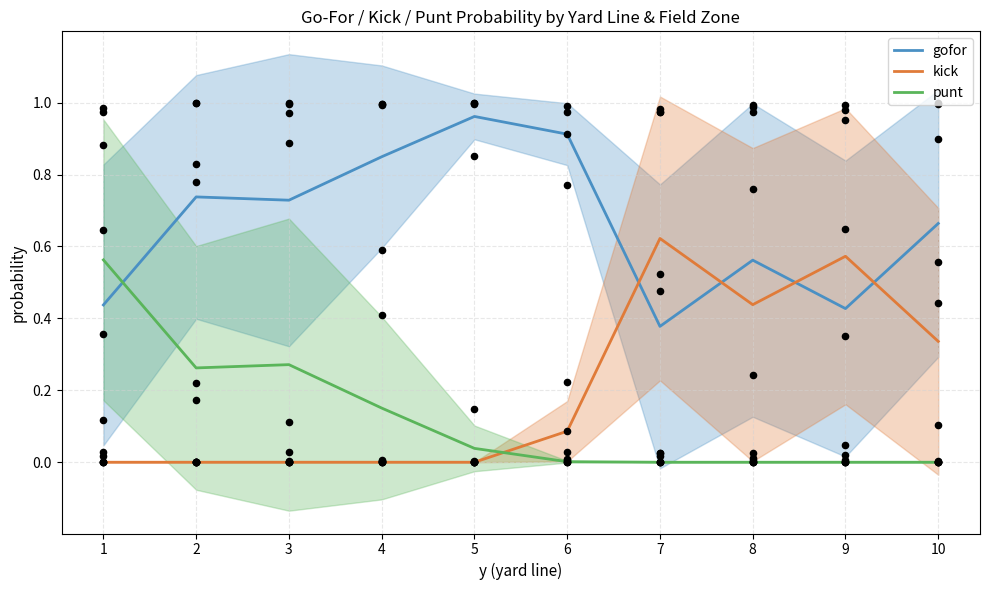

What is the total value across all series at 10?

1.0